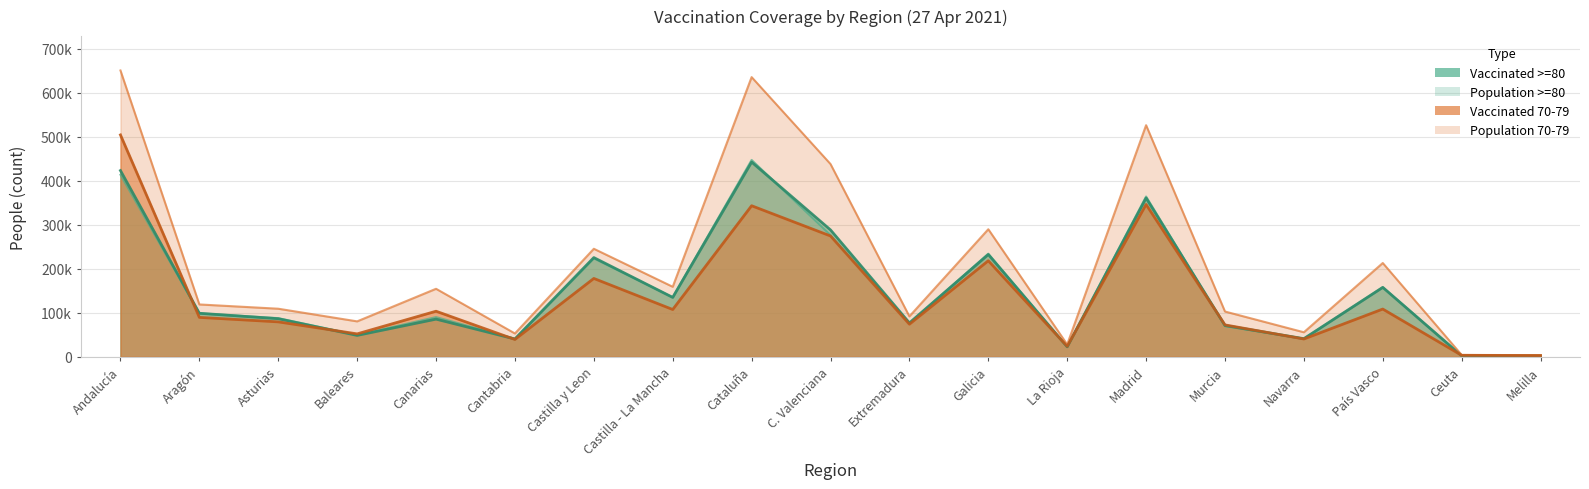

What is the difference between the highest and lowest values at Murcia?

33128